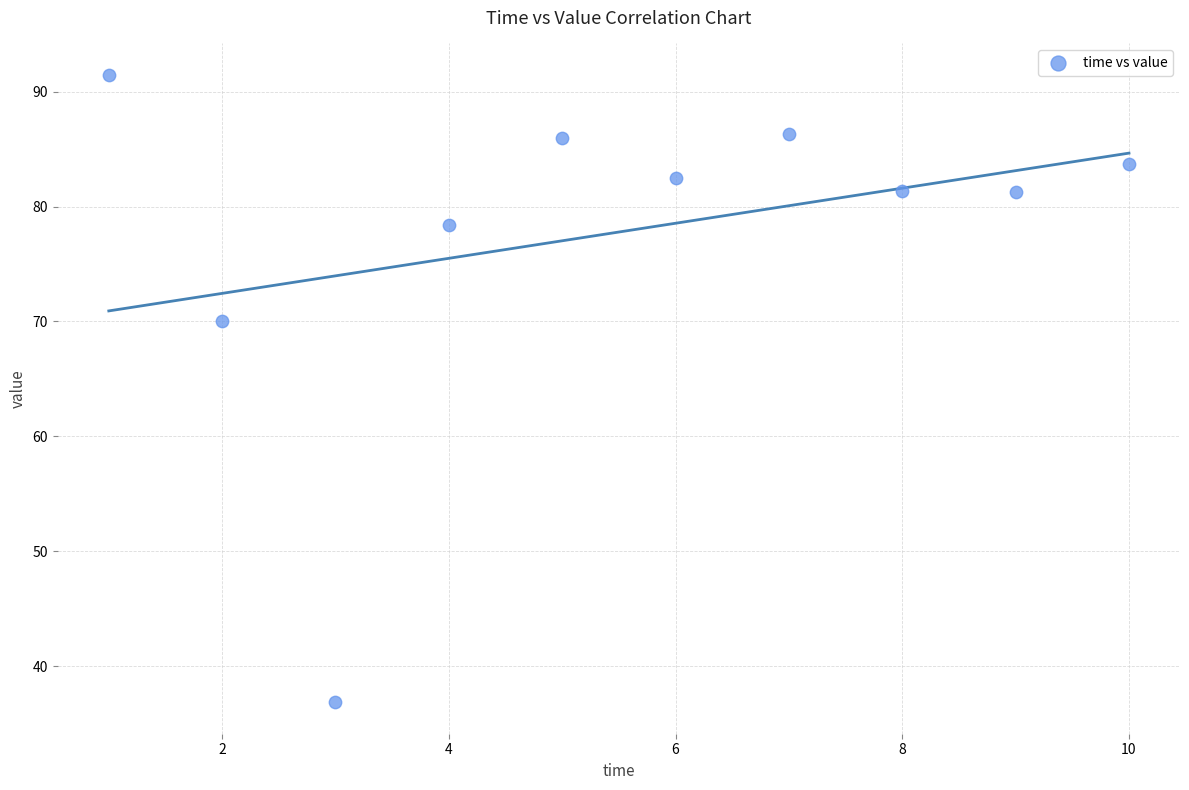

What Y value in the scatter plot is closest to 64?

70.0